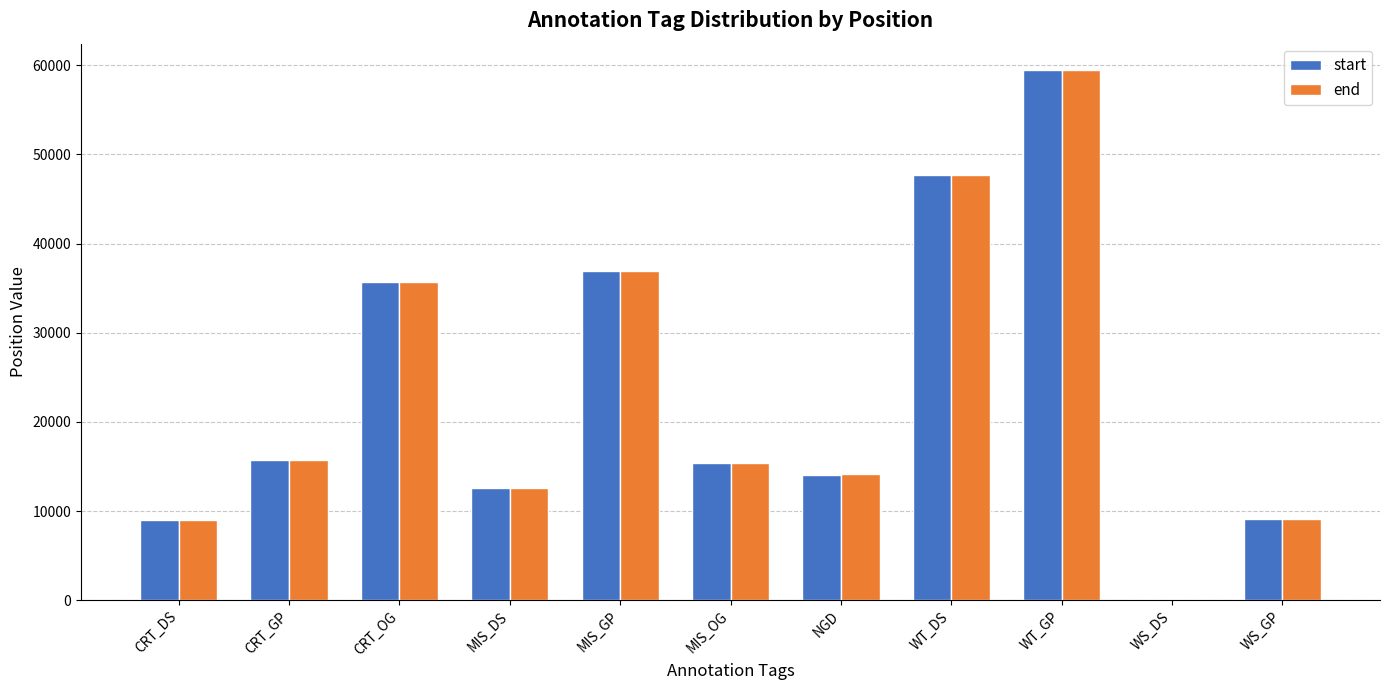

Which label corresponds to the largest value in the chart?

WT_GP